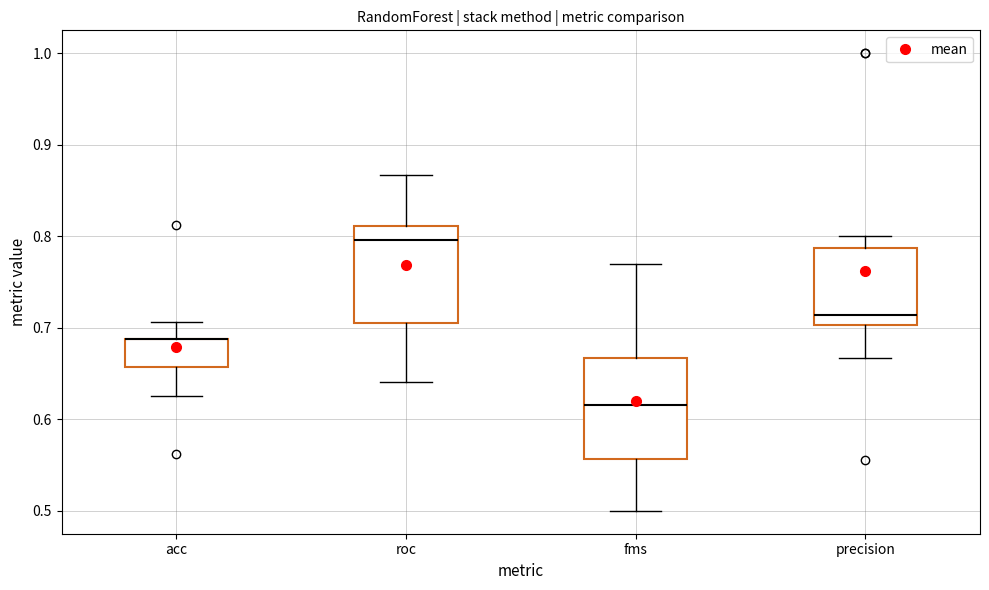

Where is the lower edge of the box for fms on the y-axis? The values are not printed on the chart, so give them approximately, as read against the axis.

0.56